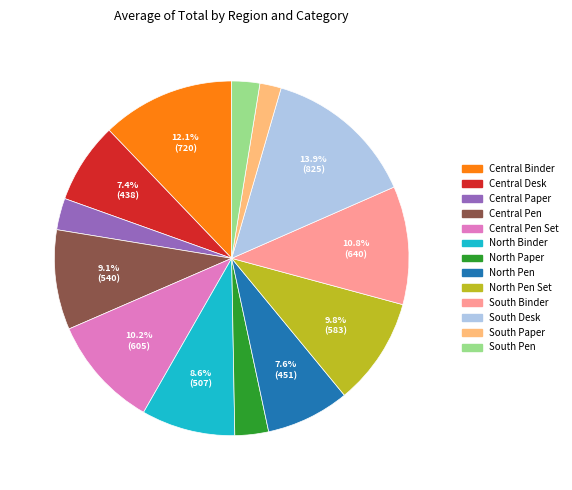

Does any single category account for the majority?

No